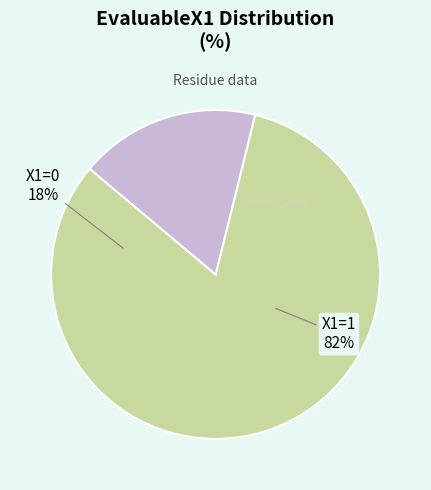

Is there a majority slice in this chart?

Yes